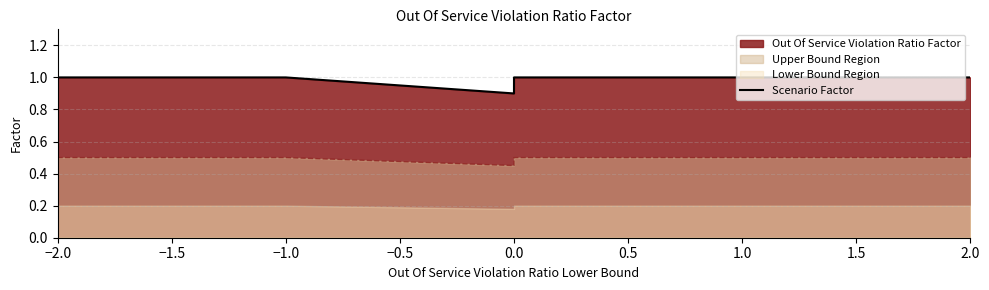

How many lines are shown in the chart?

1